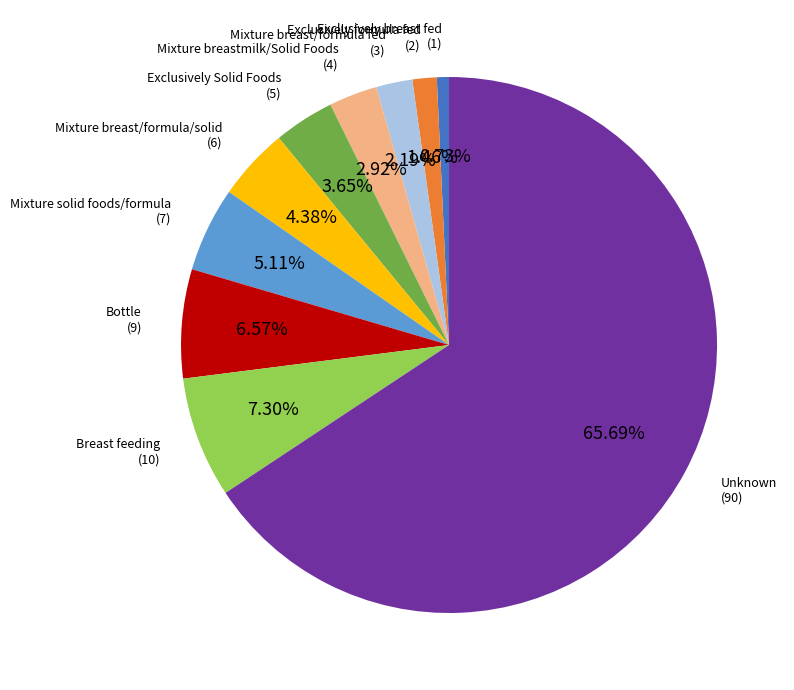

Between Breast feeding and Mixture solid foods/formula, which is larger?

Breast feeding